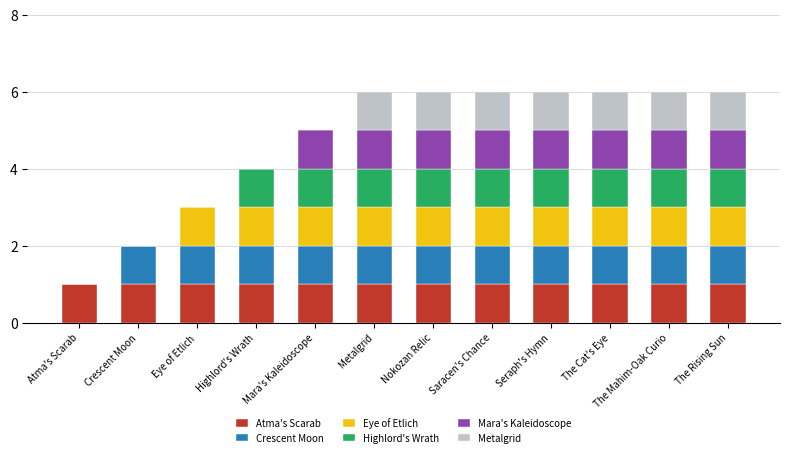

What are all the series names shown in the legend?

Atma's Scarab, Crescent Moon, Eye of Etlich, Highlord's Wrath, Mara's Kaleidoscope, Metalgrid